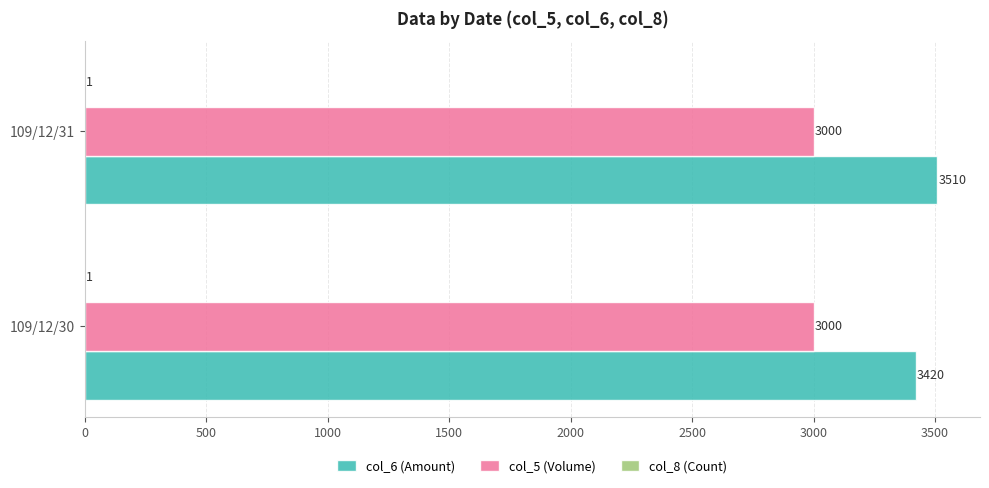

What is the sum of all col_5 (Volume) values?

6000